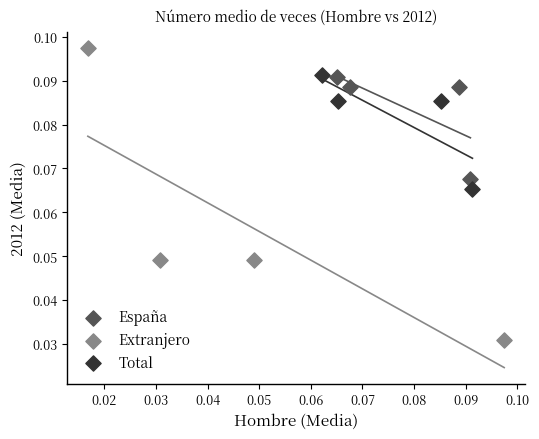

Which series contains the lowest Y value?

Extranjero